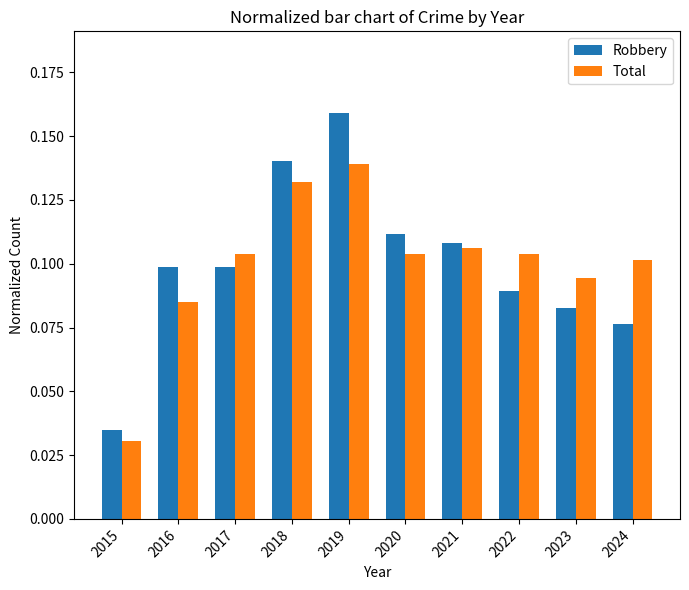

What is the sum of all Total values?

1.0